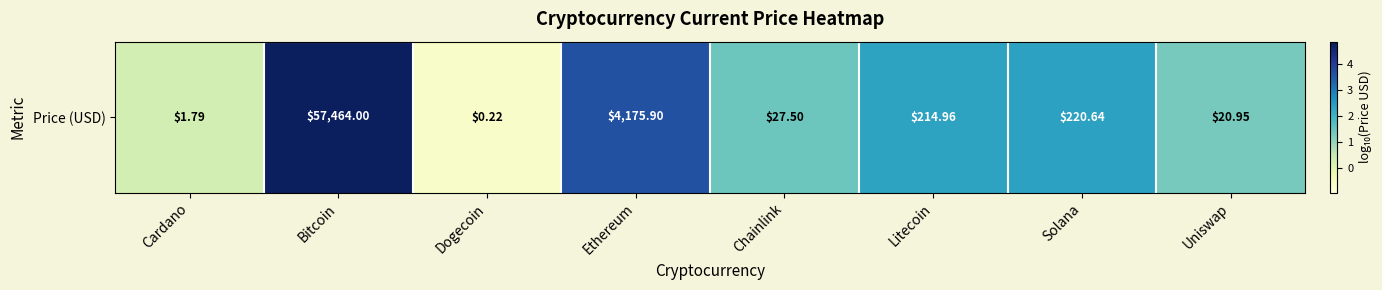

Reading right to left, transcribe all the data shown in this chart.

Uniswap=1.3	Solana=2.3	Litecoin=2.3	Chainlink=1.4	Ethereum=3.6	Dogecoin=-0.7	Bitcoin=4.8	Cardano=0.3